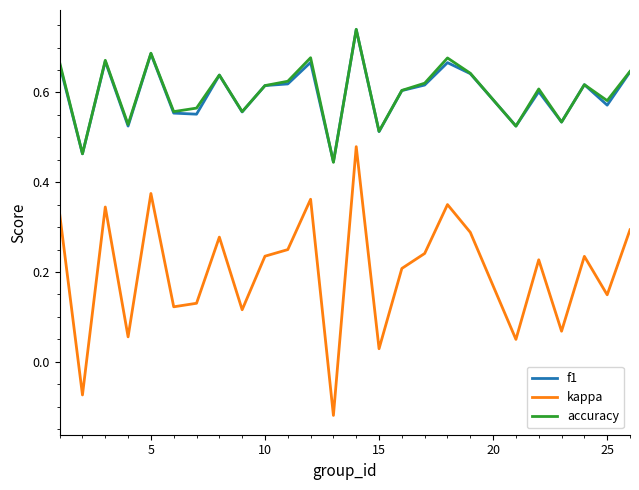

Does the chart have visible grid lines?

No